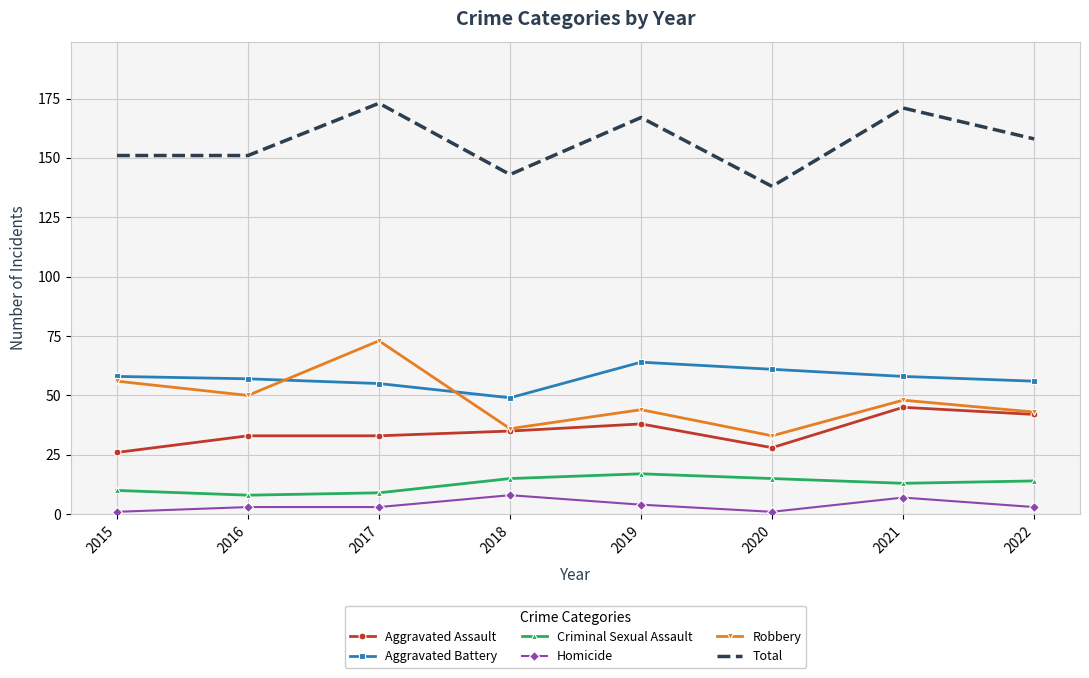

True or false: Criminal Sexual Assault and Aggravated Assault cross at least once.

False